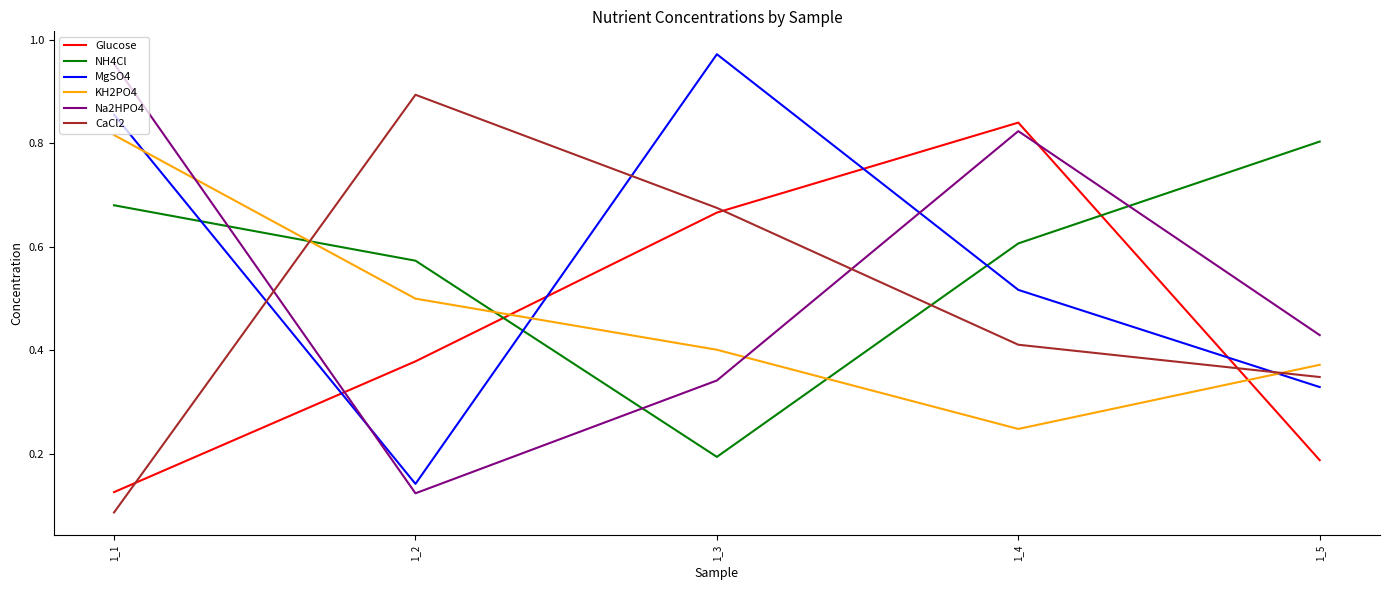

Is it true that NH4Cl equals 0.6 at 1_2?

True